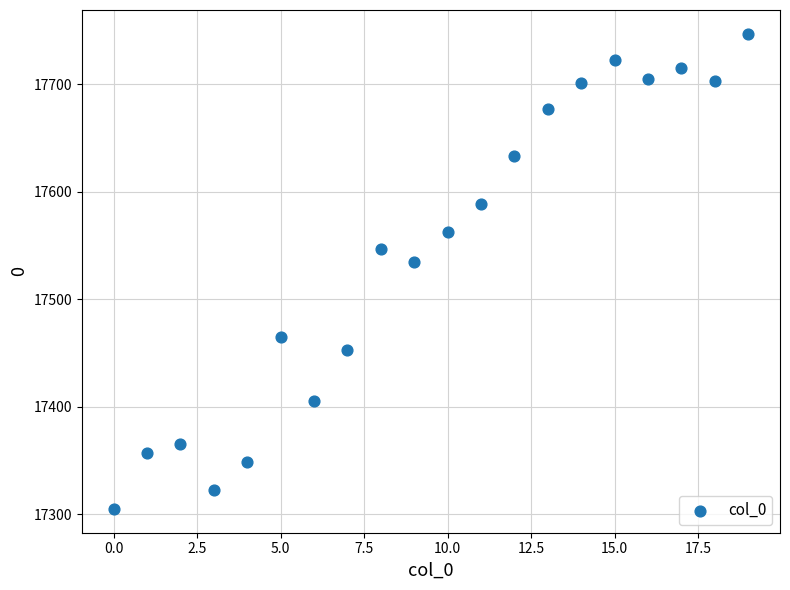

What Y value in the scatter plot is closest to 17526?

17535